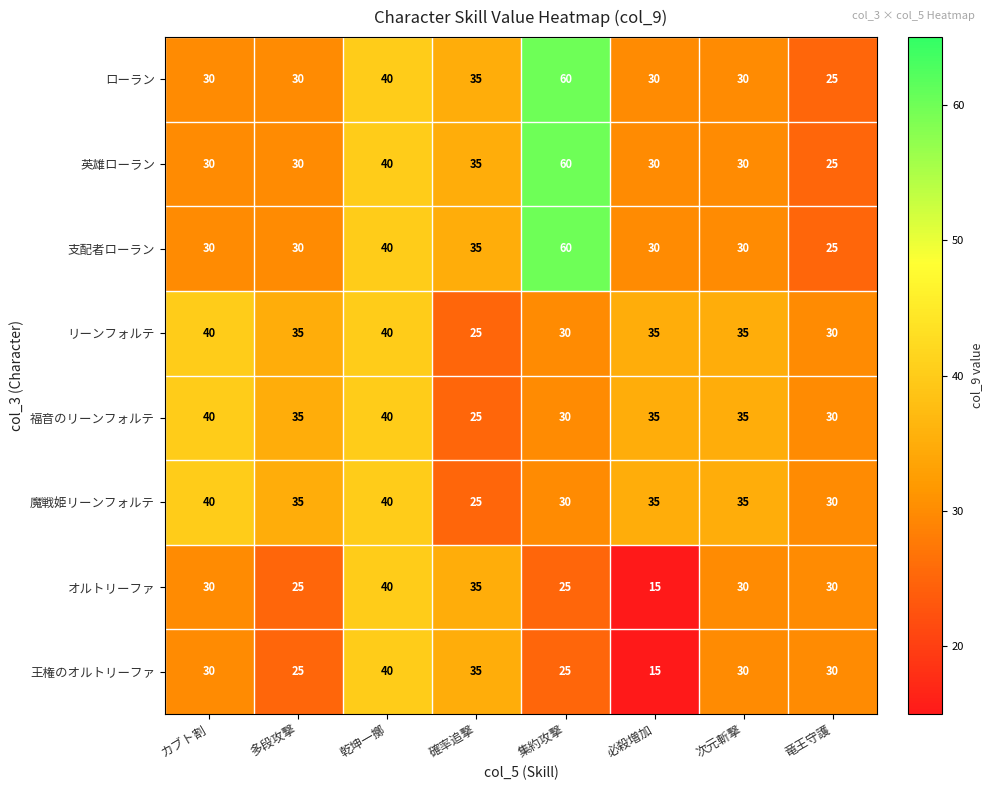

What is the total value across all series at 次元斬撃?

255